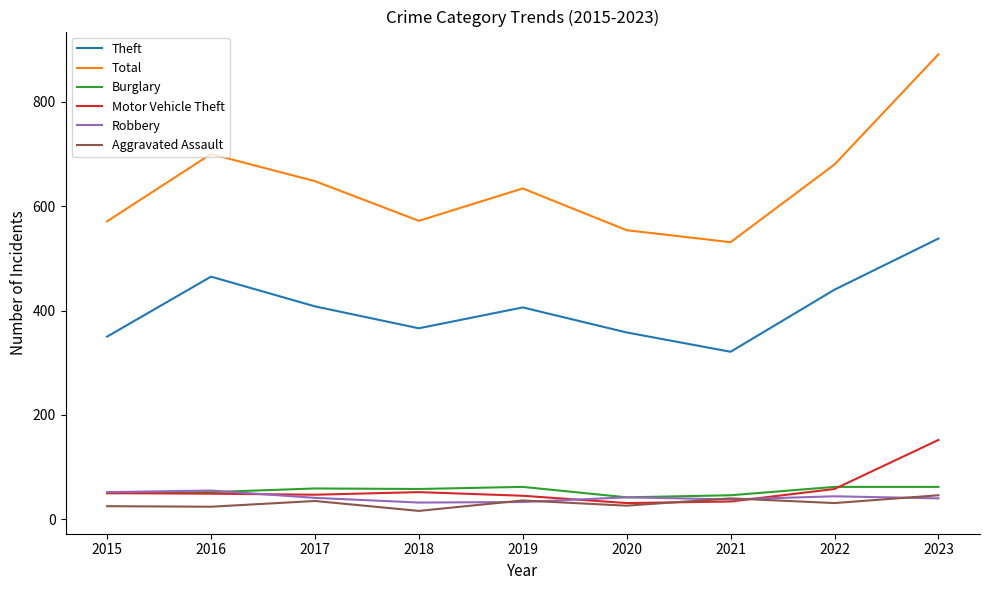

What is the difference between the second highest and second lowest values in the Aggravated Assault series?

16